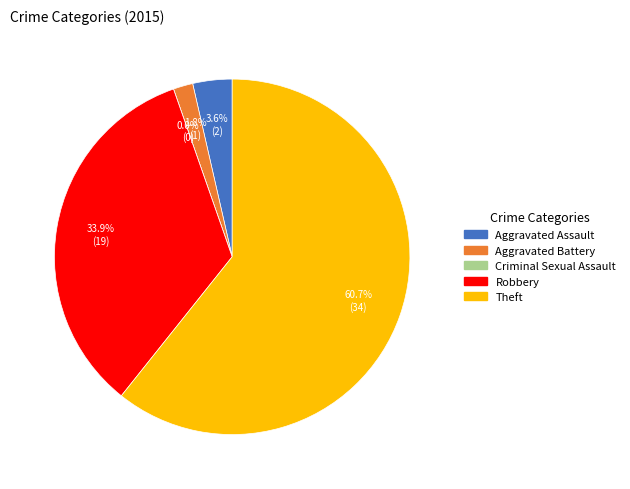

Does any single category account for the majority?

Yes